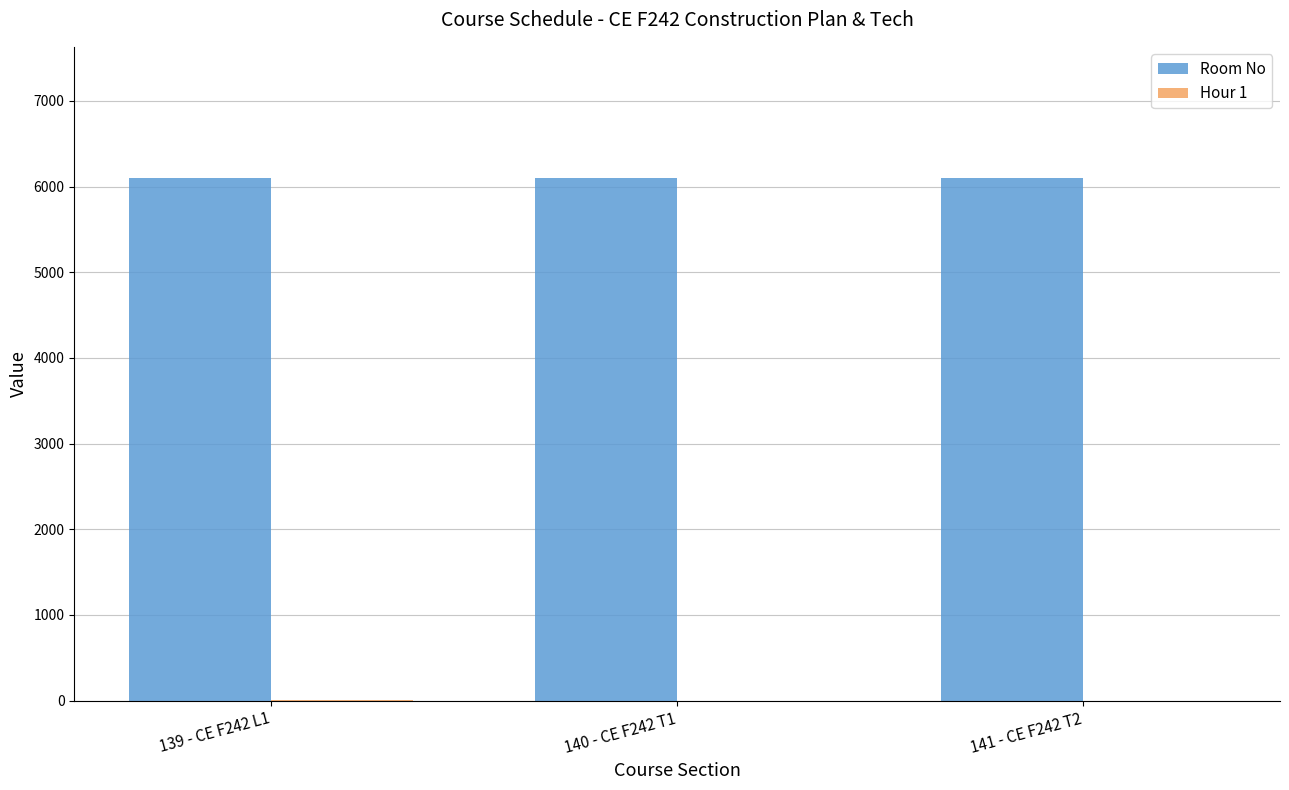

The value of Room No at 141 - CE F242 T2 is 3094. True or false?

False